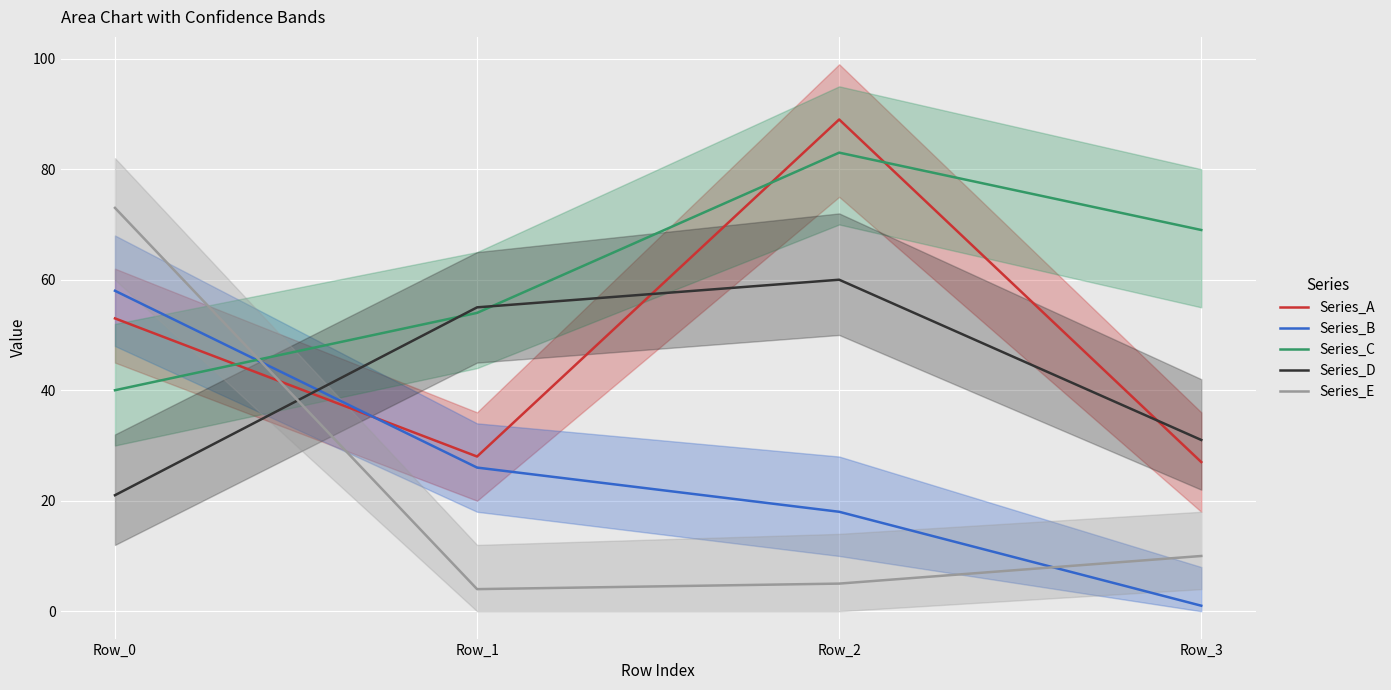

Where do Series_A and Series_C first cross each other?

Row_0 and Row_1